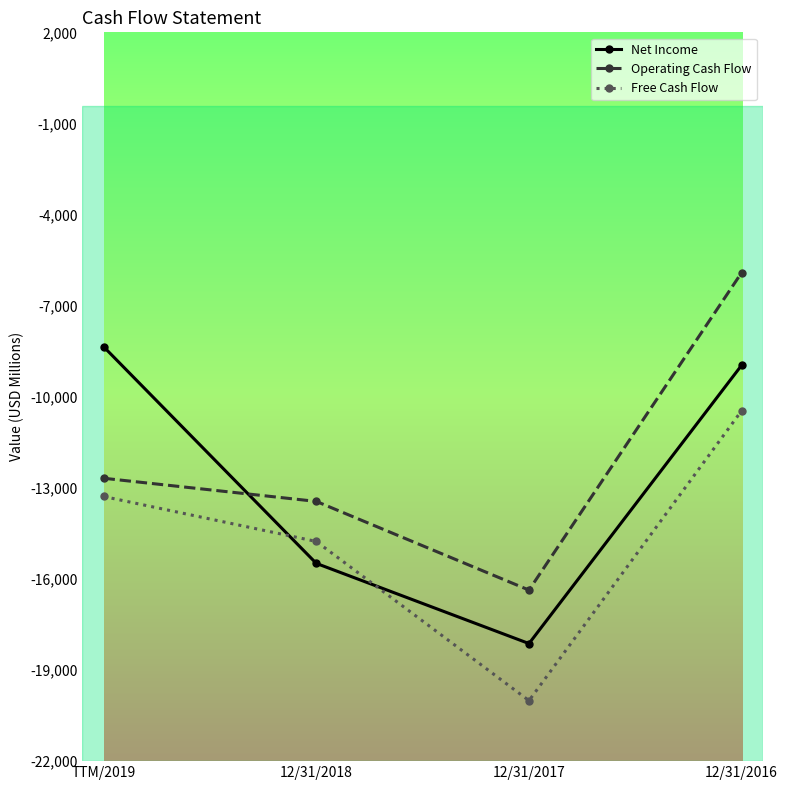

At which label is Free Cash Flow closest to -15233?

12/31/2018